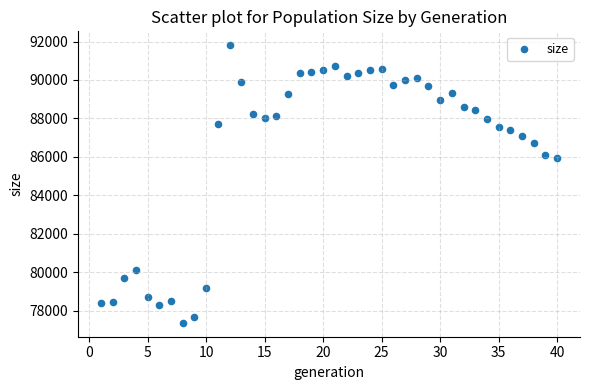

What is the range of Y values (max minus min)?

14435